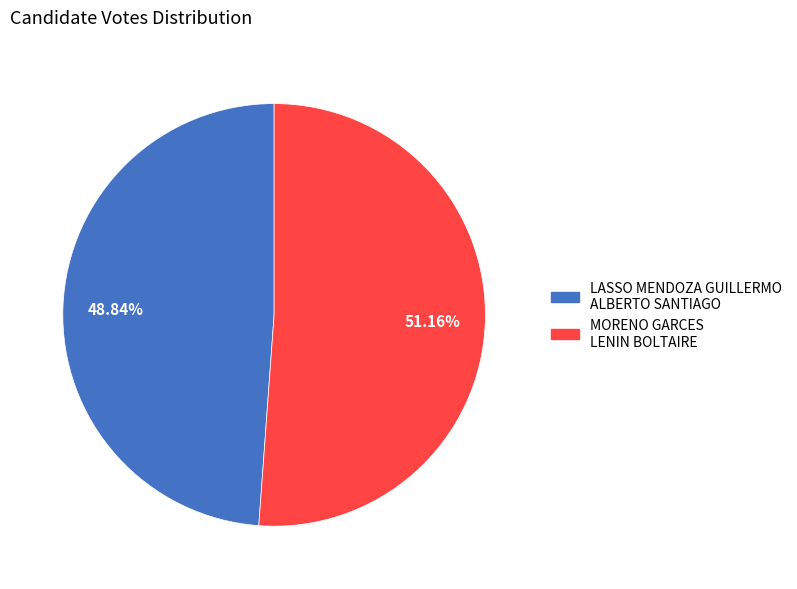

Is it true that MORENO GARCES LENIN BOLTAIRE is 51% of the pie?

True